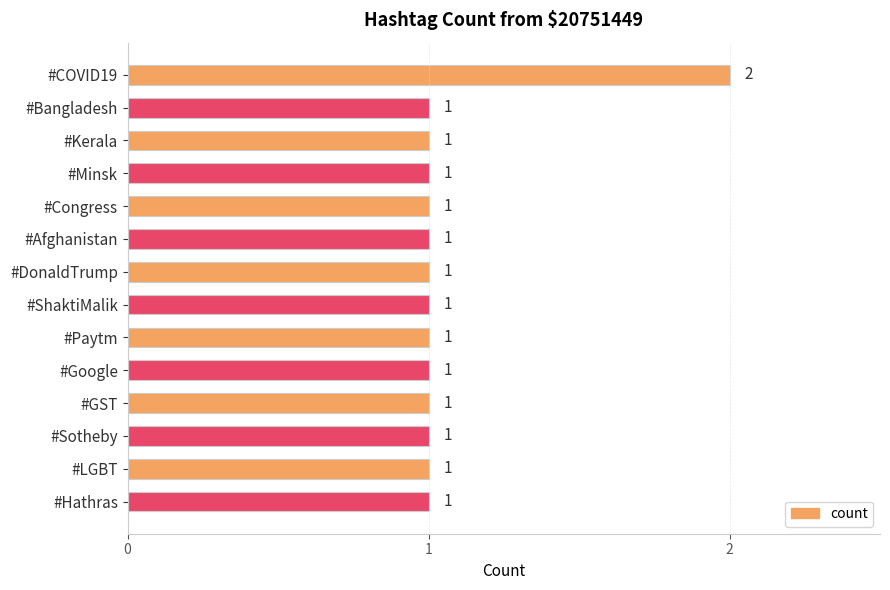

The chart shows a value of 1 at #Afghanistan. True or false?

True